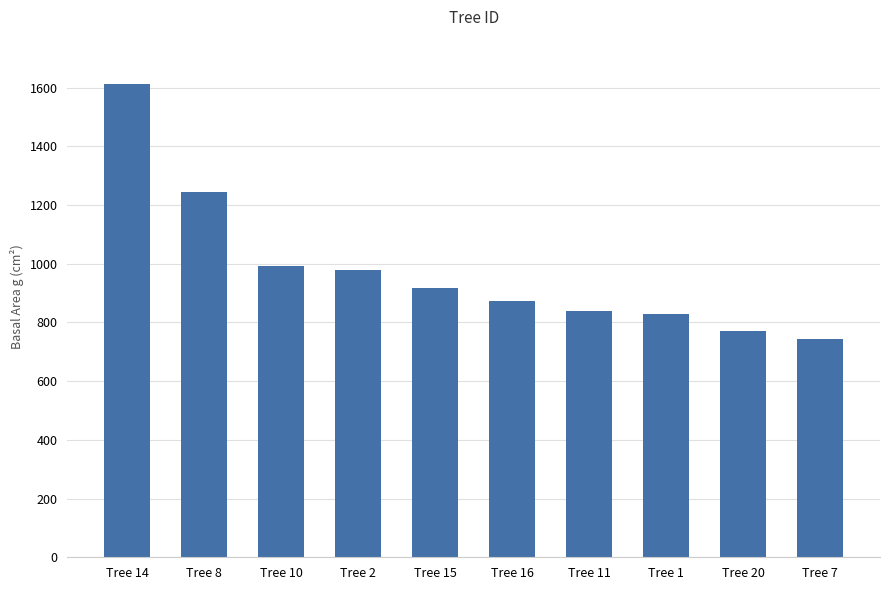

Is it true that the value at Tree 1 is 829.6?

True